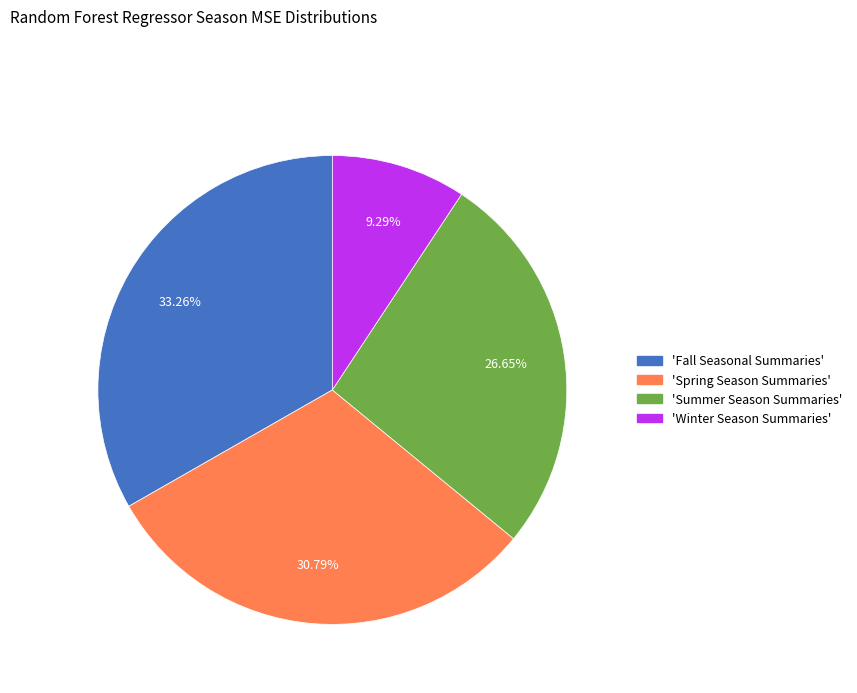

Is there any slice that represents more than half of the pie?

No